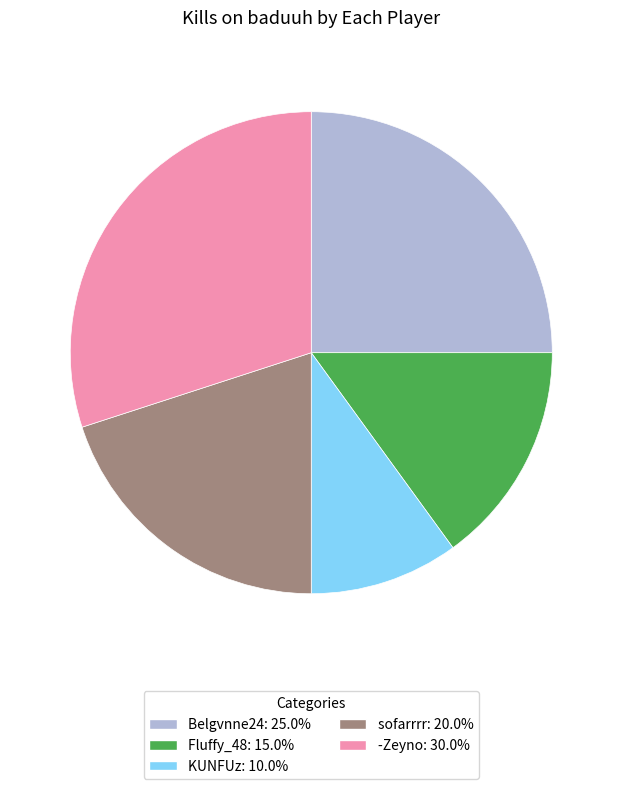

Does any single category account for the majority?

No